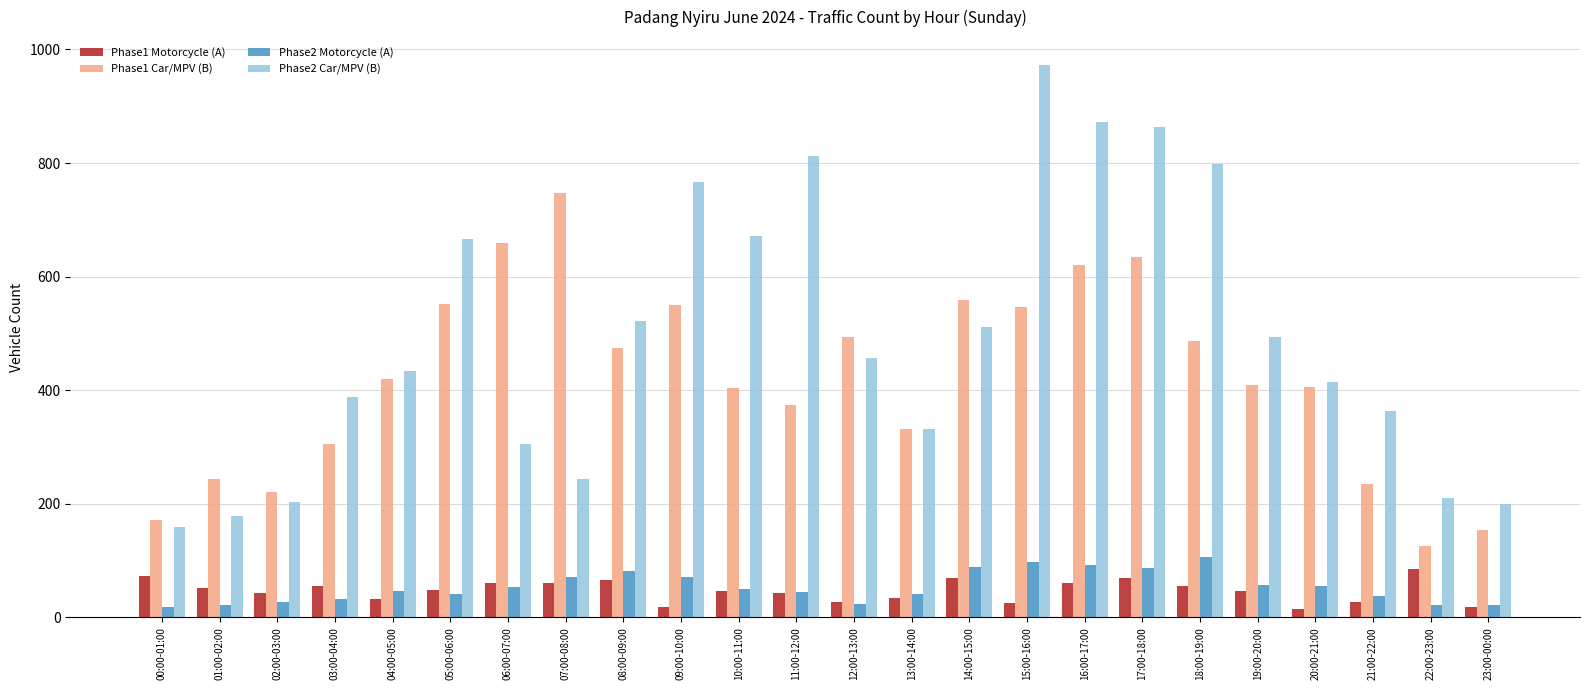

Which series has the widest spread of values?

Phase2 Car/MPV (B)